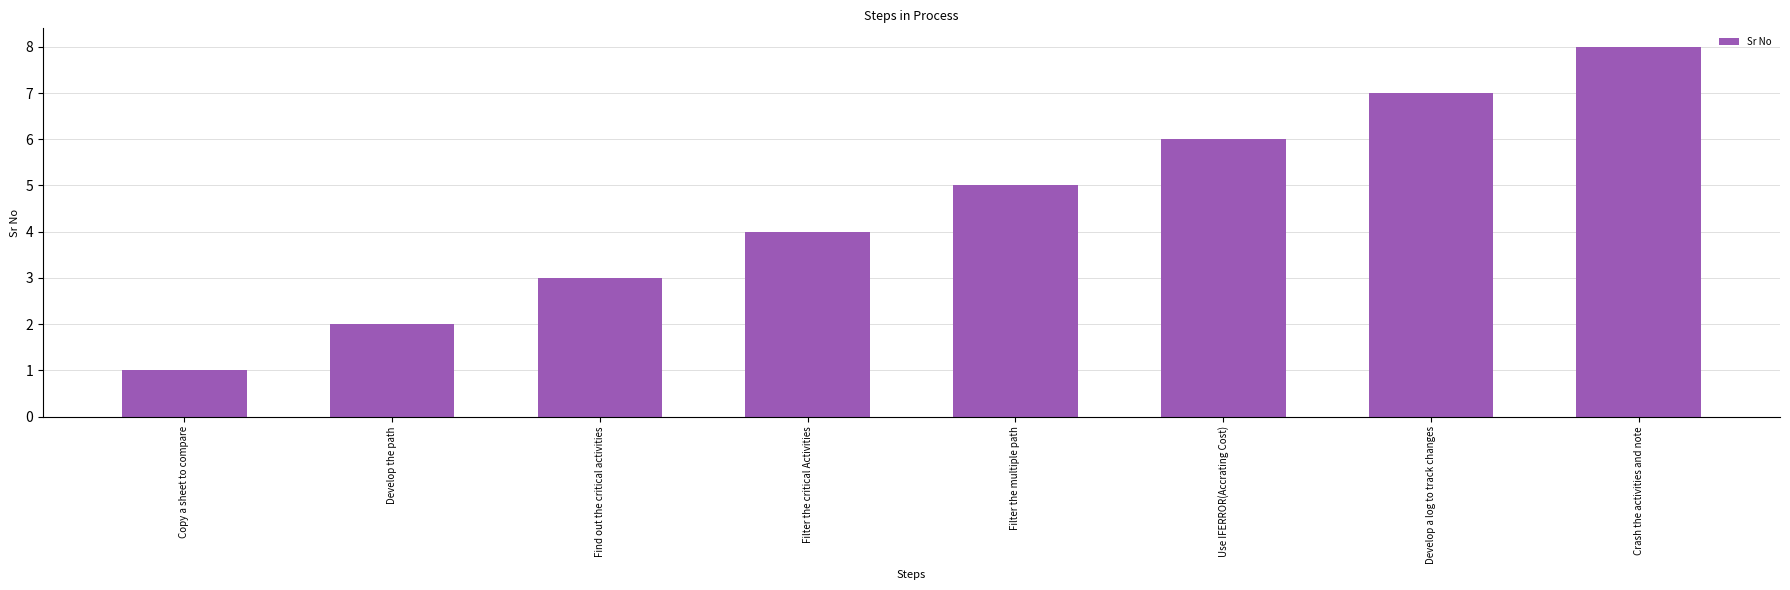

Count the number of categories in the chart.

8